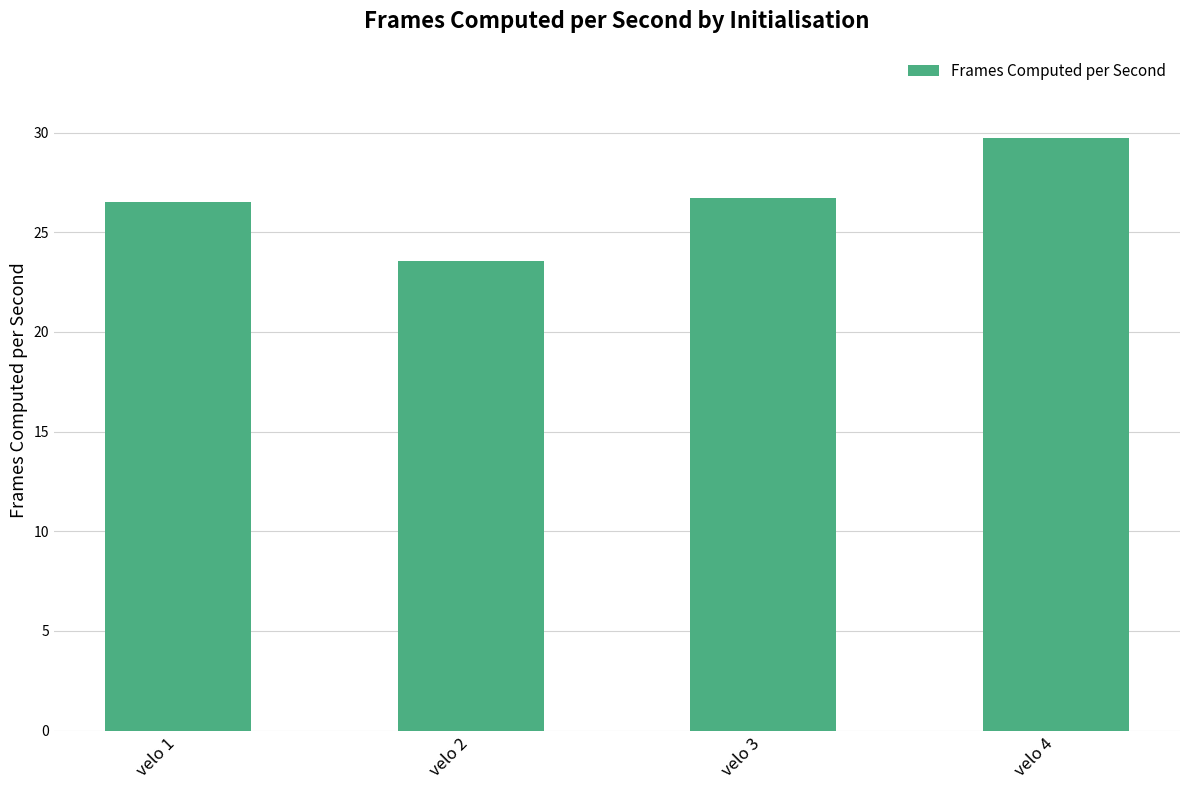

At which category does the chart reach its peak across all series?

velo 4